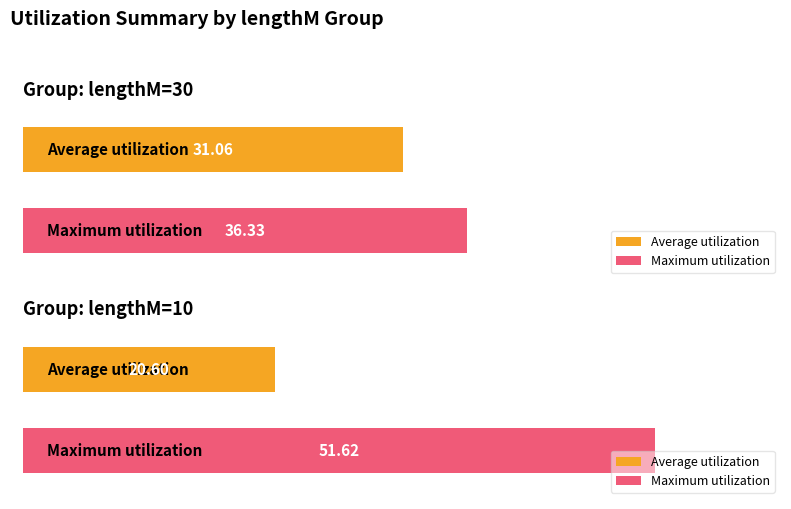

Are the bars grouped side by side (vs. stacked)?

Yes